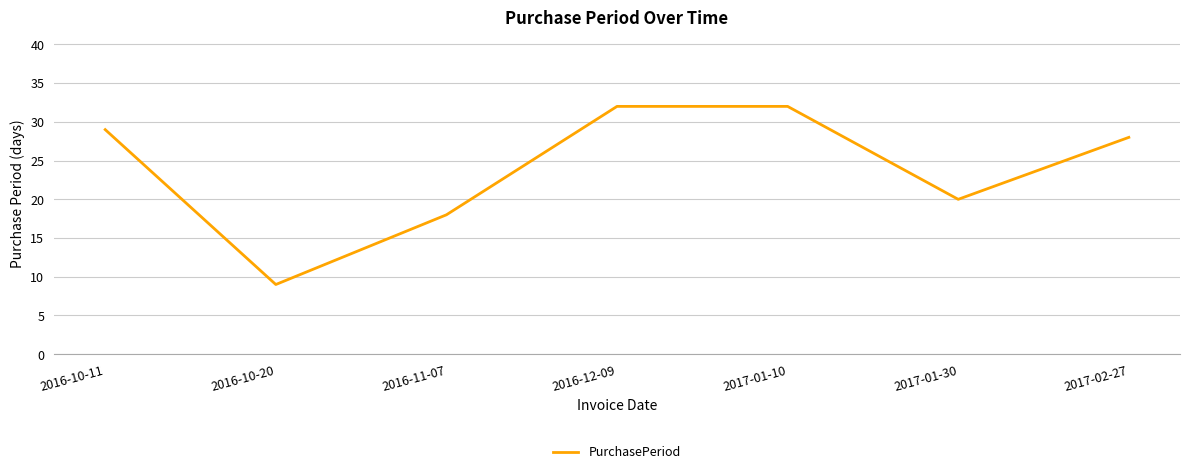

Is it true that the value at 2017-01-10 is 32?

True